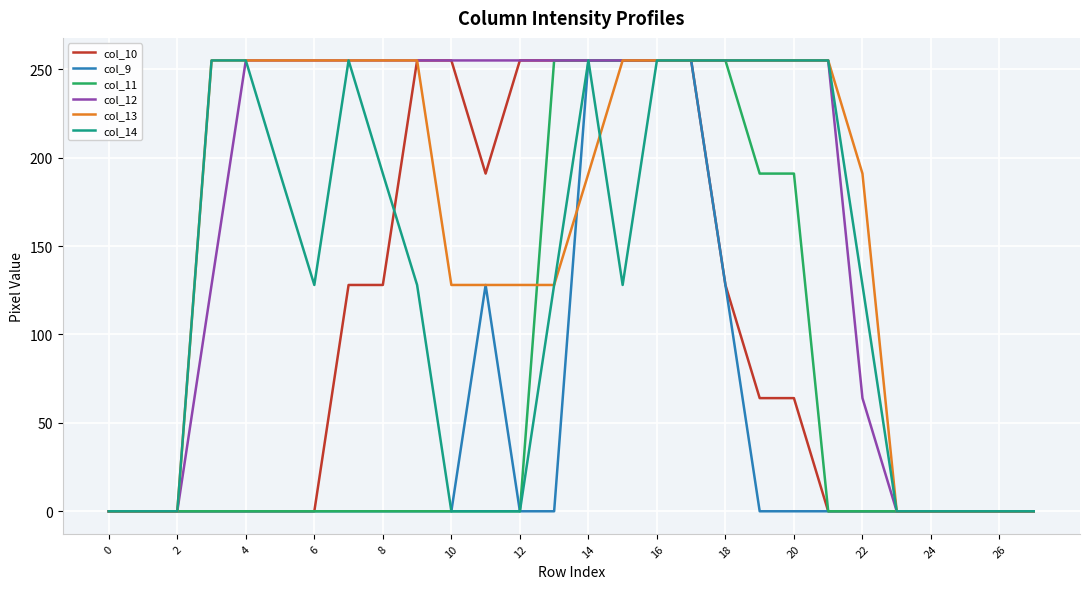

Does the chart have visible grid lines?

Yes